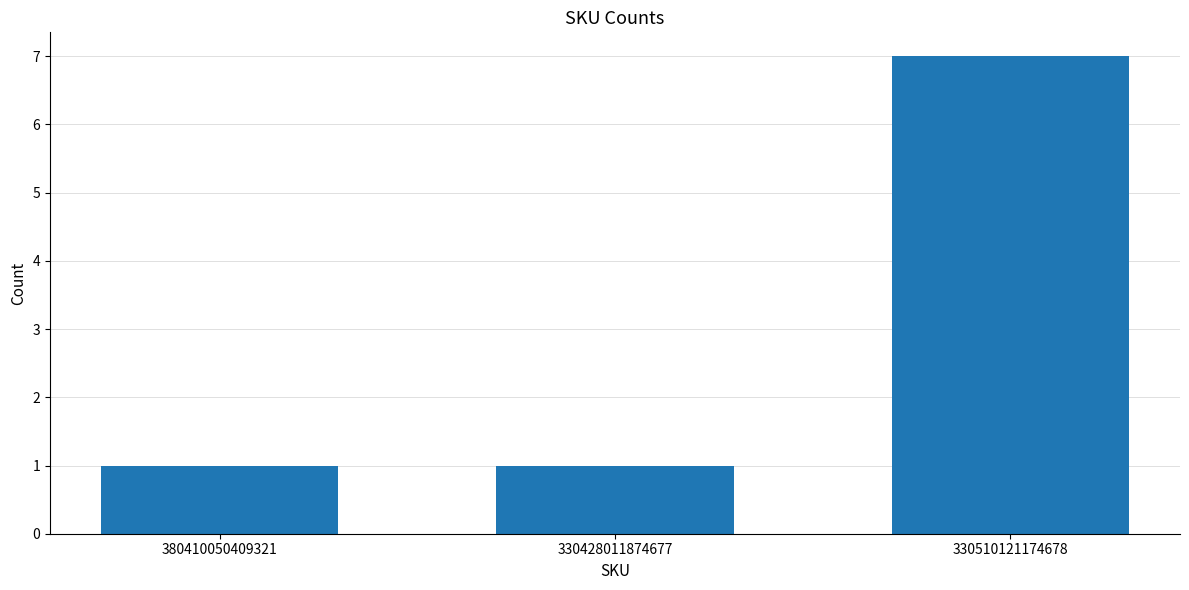

Reading right to left, extract all data points from this chart.

7	1	1